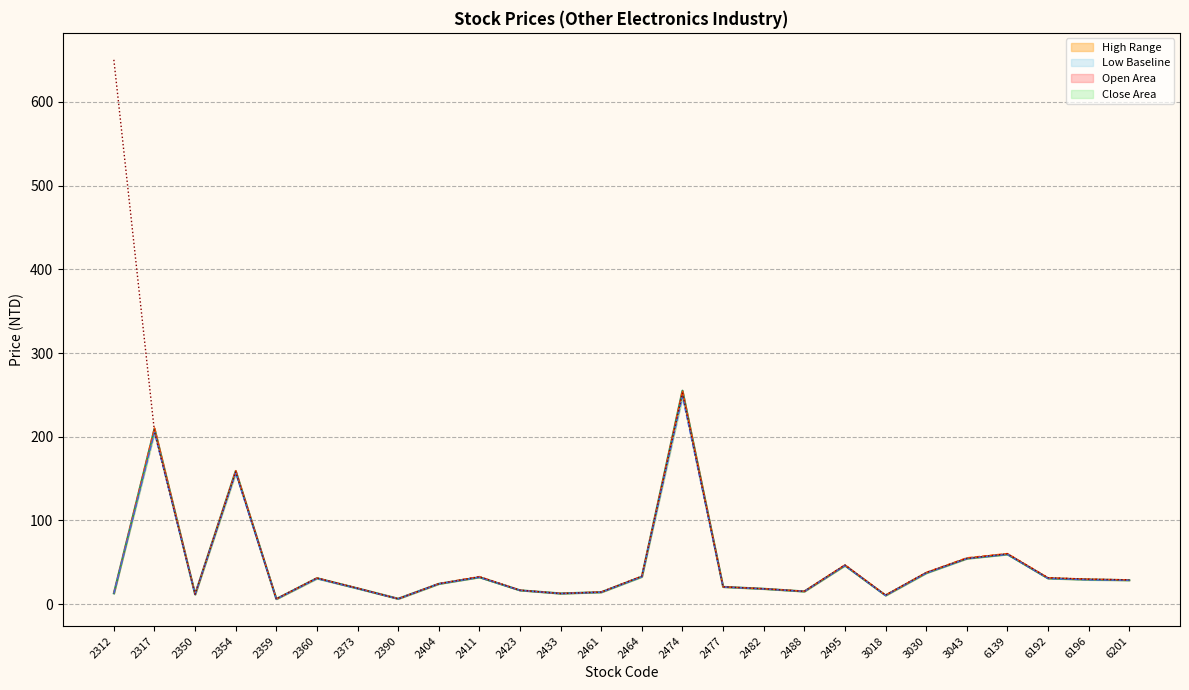

Reading left to right, what are all the values shown in this chart?

close_line: 2312=12.9	2317=209.5	2350=11.6	2354=159.0	2359=6.1	2360=30.9	2373=18.8	2390=6.4	2404=24.2	2411=32.1	2423=16.4	2433=12.8	2461=14.2	2464=32.8	2474=255.0	2477=20.6	2482=18.3	2488=15.2	2495=46.1	3018=10.4	3030=37.1	3043=54.5	6139=59.5	6192=30.8	6196=29.4	6201=28.6
high_line: 2312=13.1	2317=210.5	2350=11.8	2354=159.5	2359=6.2	2360=31.1	2373=19.0	2390=6.5	2404=24.4	2411=32.9	2423=16.6	2433=12.8	2461=14.5	2464=33.4	2474=255.0	2477=20.6	2482=18.4	2488=15.4	2495=46.9	3018=10.7	3030=37.8	3043=55.3	6139=60.4	6192=31.4	6196=29.8	6201=28.9
low_line: 2312=12.8	2317=205.0	2350=11.6	2354=156.5	2359=6.1	2360=30.5	2373=18.6	2390=6.2	2404=24.2	2411=32.1	2423=16.4	2433=12.6	2461=14.2	2464=32.6	2474=248.0	2477=20.4	2482=18.1	2488=15.1	2495=46.0	3018=10.3	3030=37.0	3043=54.3	6139=59.4	6192=30.7	6196=29.0	6201=28.5
open_line: 2312=650.3	2317=206.0	2350=11.8	2354=158.0	2359=6.2	2360=31.1	2373=18.9	2390=6.2	2404=24.3	2411=32.6	2423=16.6	2433=12.6	2461=14.3	2464=33.4	2474=252.0	2477=20.6	2482=18.4	2488=15.2	2495=46.8	3018=10.7	3030=37.8	3043=54.5	6139=60.1	6192=31.4	6196=29.8	6201=28.9